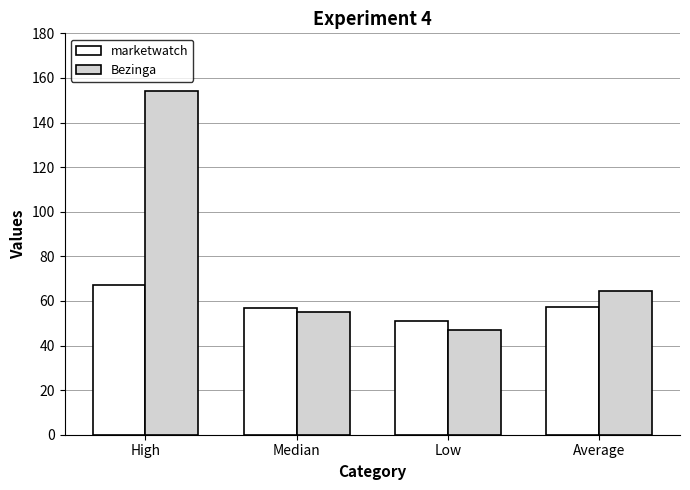

Is it true that Bezinga equals 79.9 at Low?

False